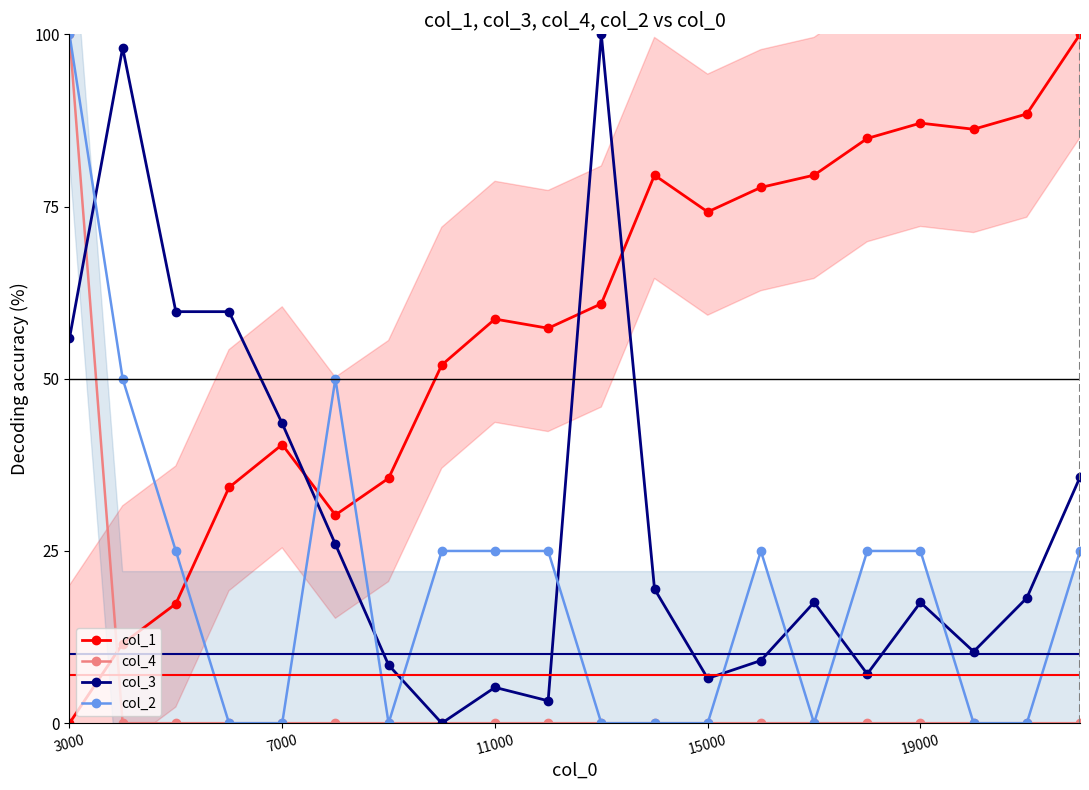

How many data points in col_1 are above 60?

10